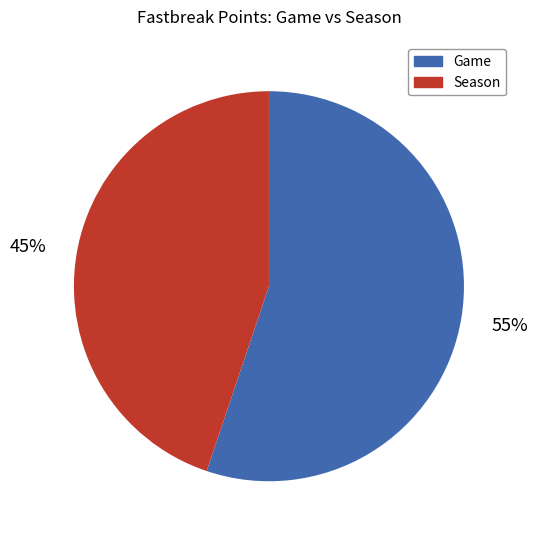

Which category has the smallest portion of the pie?

Season